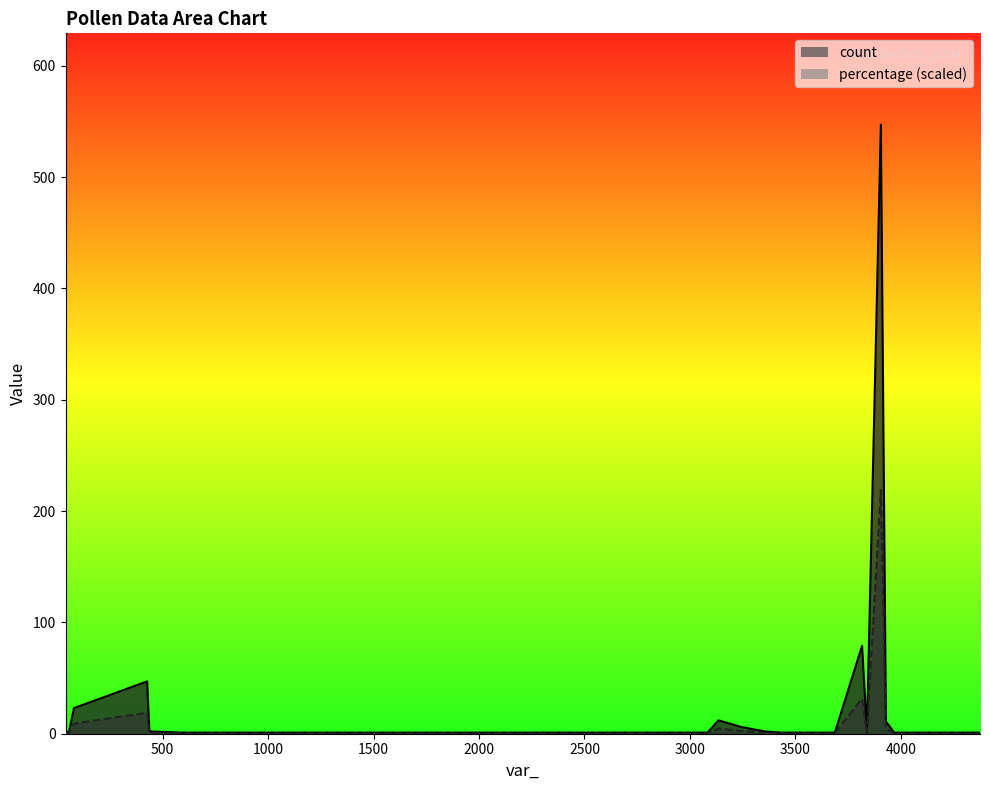

What is the value of the percentage point at the 14th from the left?

0.1